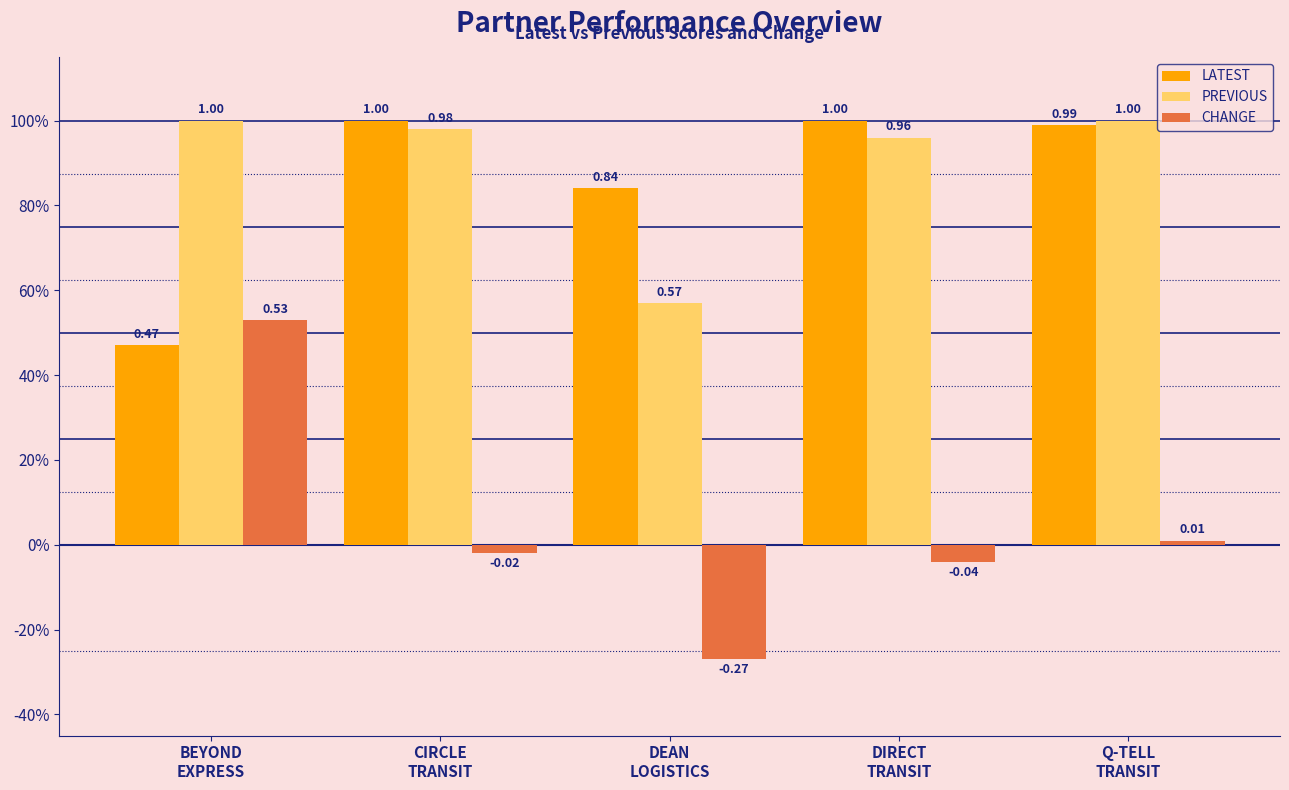

What are all the series names shown in the legend?

LATEST, PREVIOUS, CHANGE